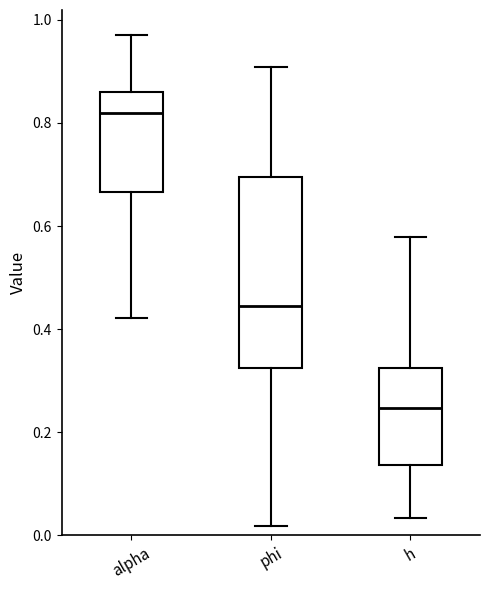

Where does the upper whisker of the box for alpha end on the y-axis? The values are not printed on the chart, so give them approximately, as read against the axis.

0.98